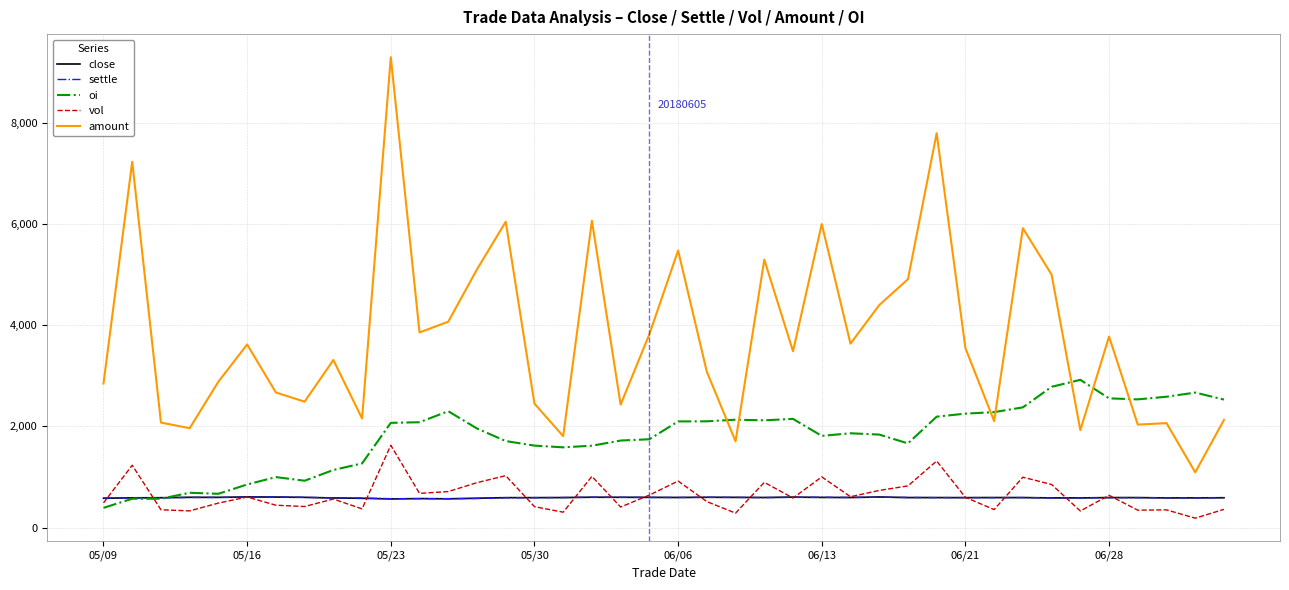

True or false: amount has more than 1 points higher than both neighbors.

True